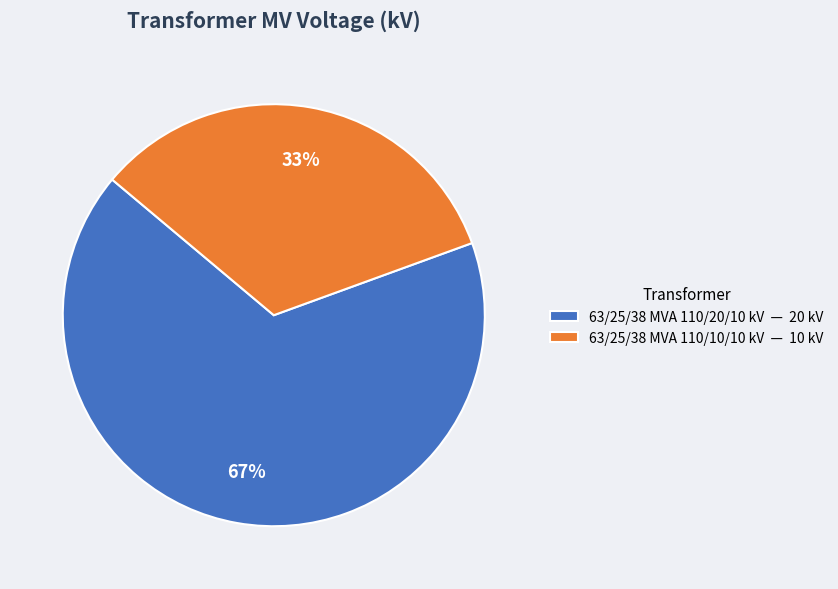

What is the largest slice in the pie chart?

63/25/38 MVA 110/20/10 kV